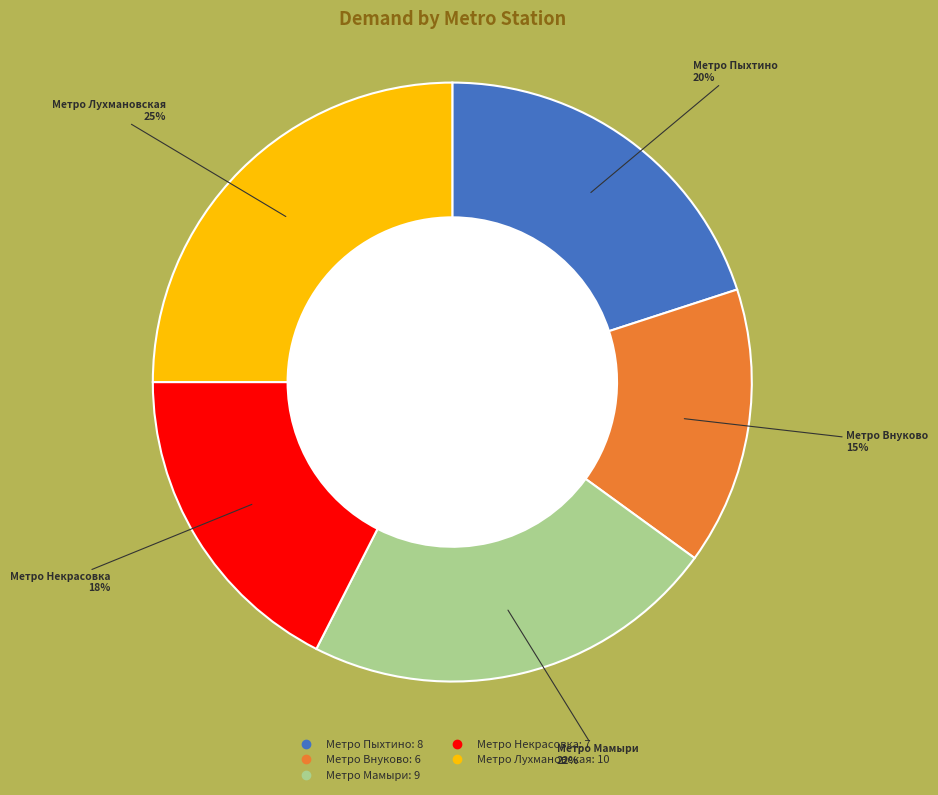

Count the number of slices in the pie.

5